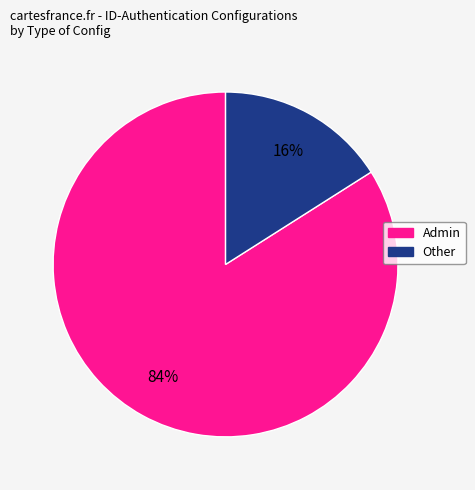

Is it true that Other is 16% of the pie?

True